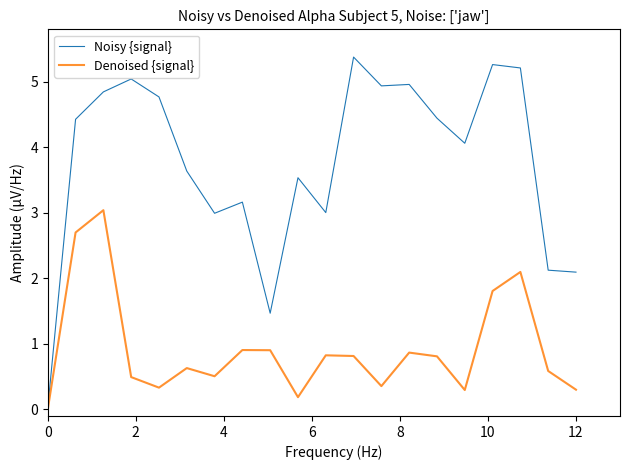

What is the average value of the Noisy {signal} series?

3.8